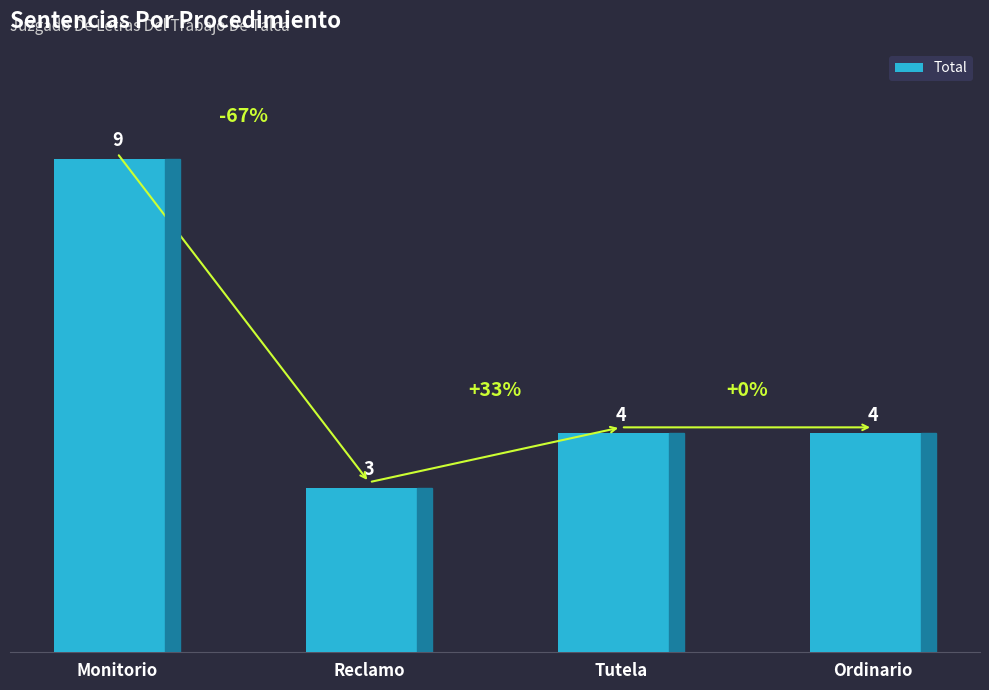

Reading right to left, transcribe all the data shown in this chart.

Ordinario=4	Tutela=4	Reclamo=3	Monitorio=9